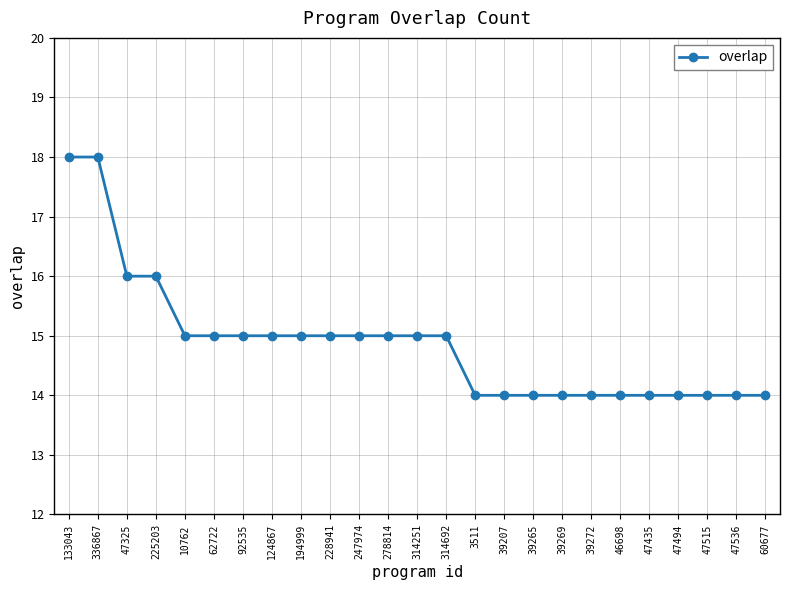

How many series are shown in this chart?

1